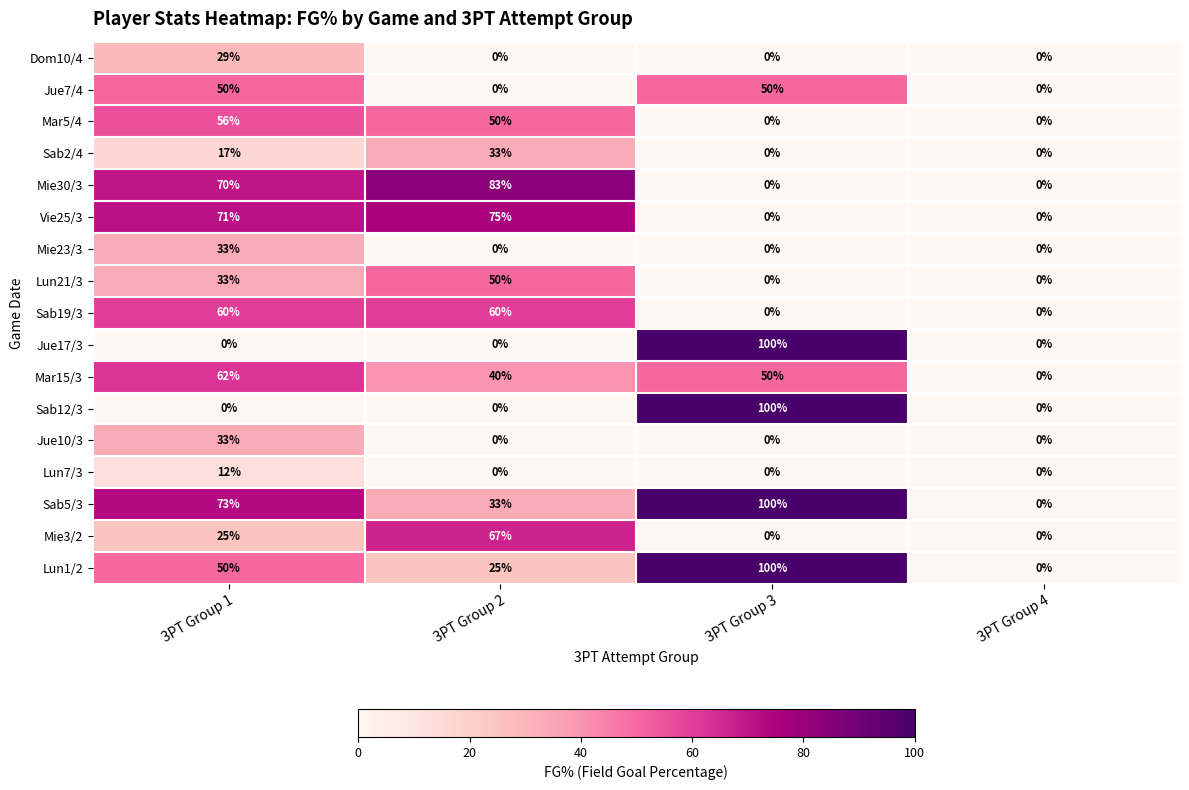

At how many categories does at least one series exceed 3?

3